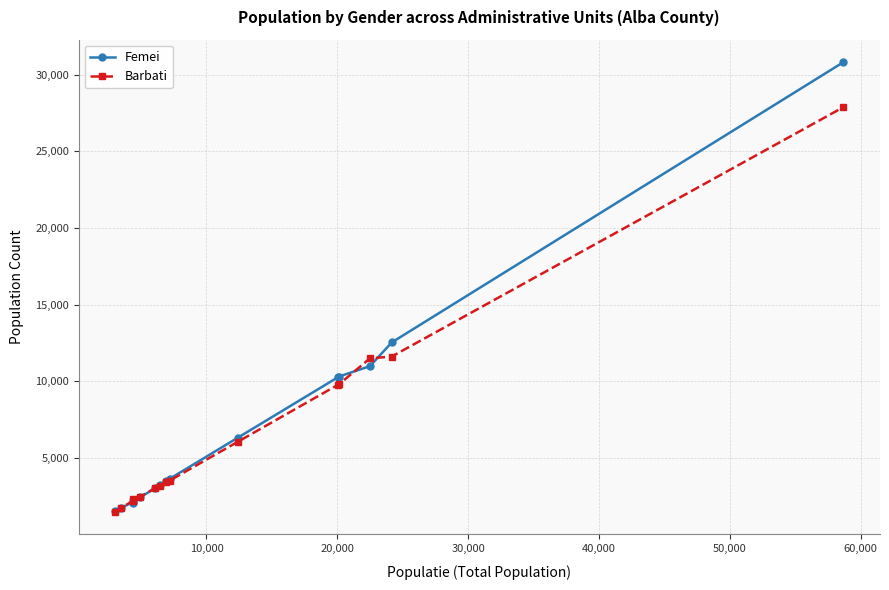

What are all the series names shown in the legend?

Femei, Barbati